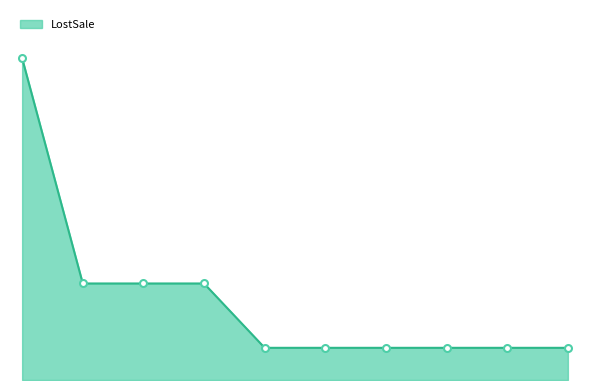

Does the chart have visible grid lines?

No